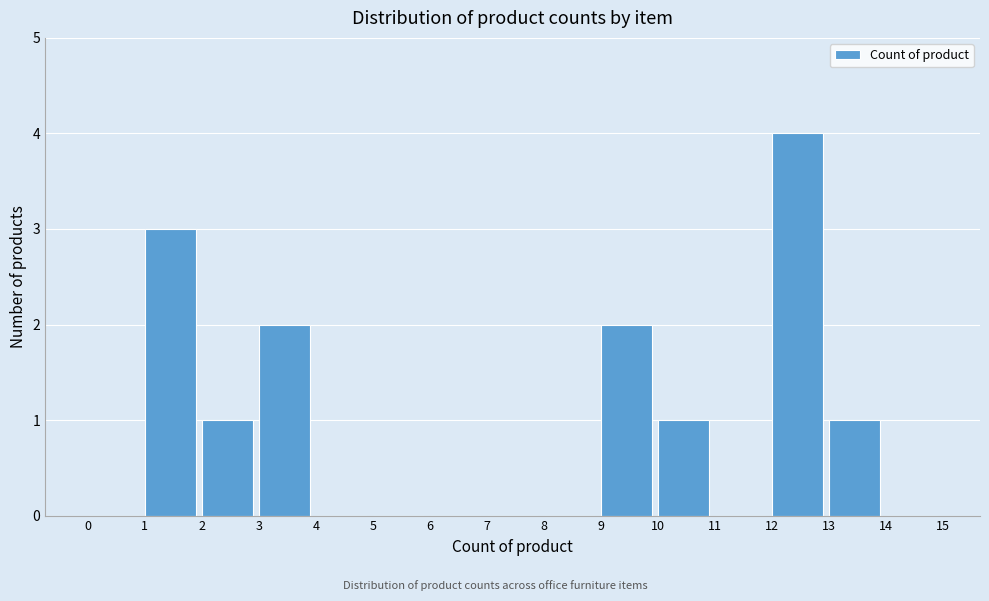

Reading left to right, list every bar in this chart as the range it spans on the x-axis followed by its height. The values are not printed on the chart, so give them approximately, as read against the axis.

0 to 1: 0
1 to 2: 3
2 to 3: 1
3 to 4: 2
4 to 5: 0
5 to 6: 0
6 to 7: 0
7 to 8: 0
8 to 9: 0
9 to 10: 2
10 to 11: 1
11 to 12: 0
12 to 13: 4
13 to 14: 1
14 to 15: 0